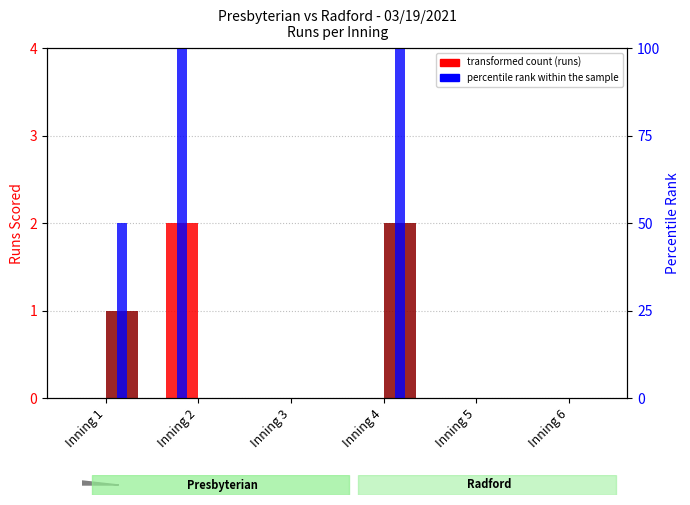

Which series has the largest range (max minus min)?

percentile rank within the sample (Presbyterian)